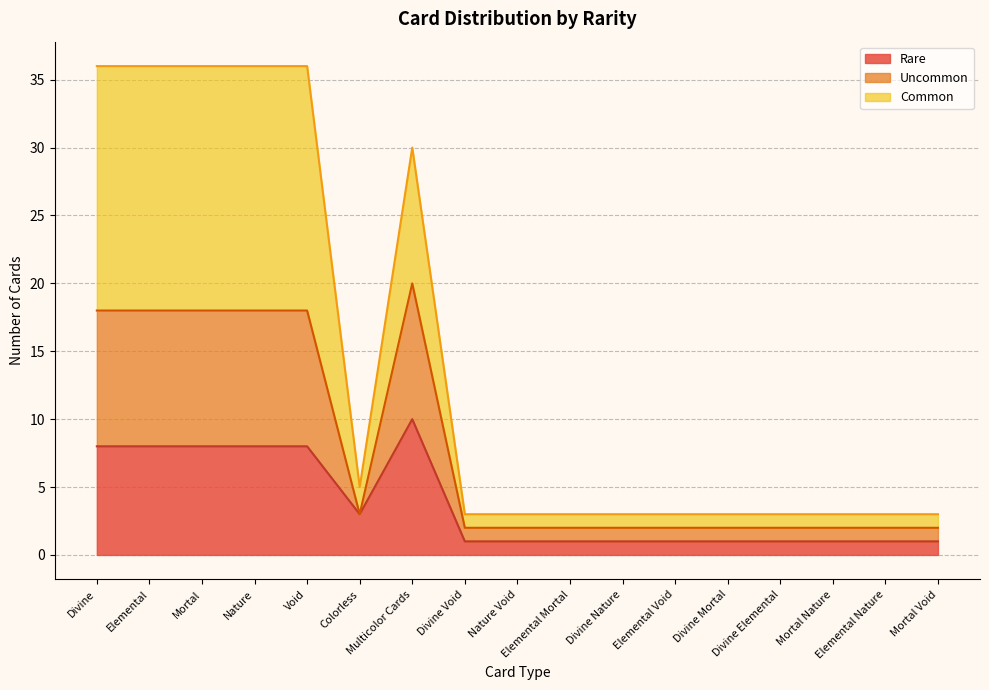

Where is the first local maximum for Rare?

Multicolor Cards